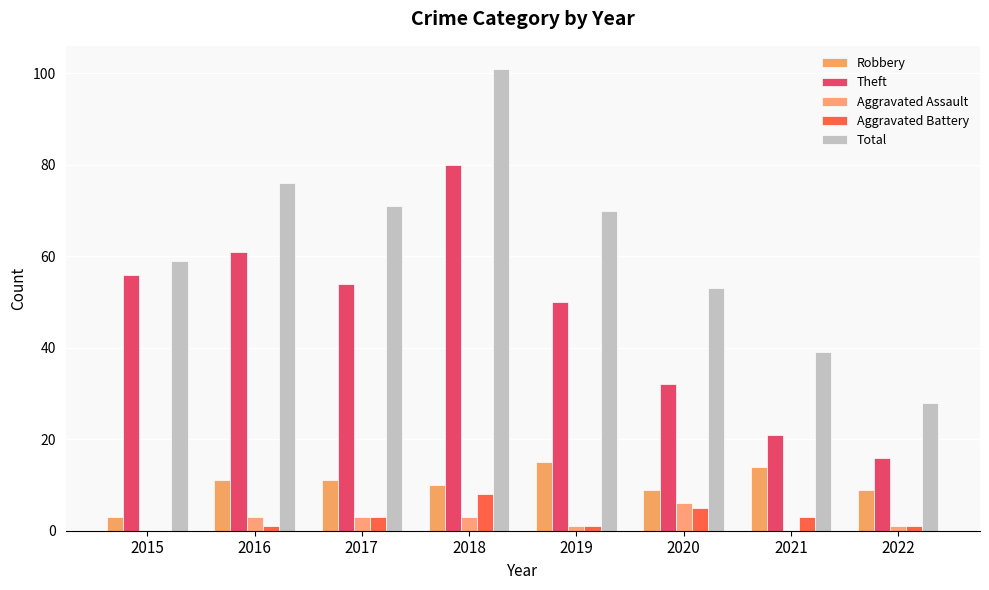

Reading left to right, list all the values displayed in this chart.

Robbery: 3	11	11	10	15	9	14	9
Theft: 56	61	54	80	50	32	21	16
Aggravated Assault: 0	3	3	3	1	6	0	1
Aggravated Battery: 0	1	3	8	1	5	3	1
Total: 59	76	71	101	70	53	39	28